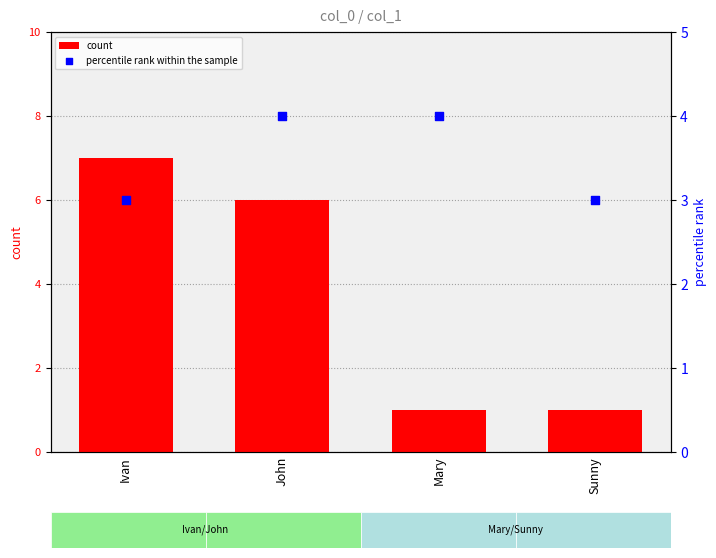

Which series has the widest spread of Y values?

count